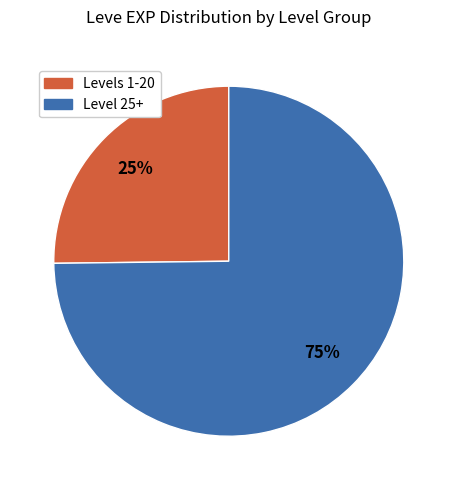

To the nearest percent, what is the difference between the largest and smallest slice percentages?

50%